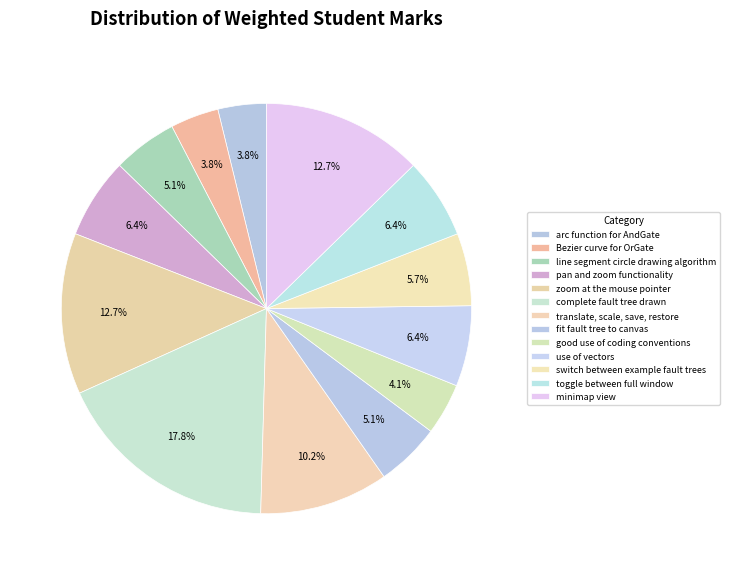

How many slices are in this pie chart?

13